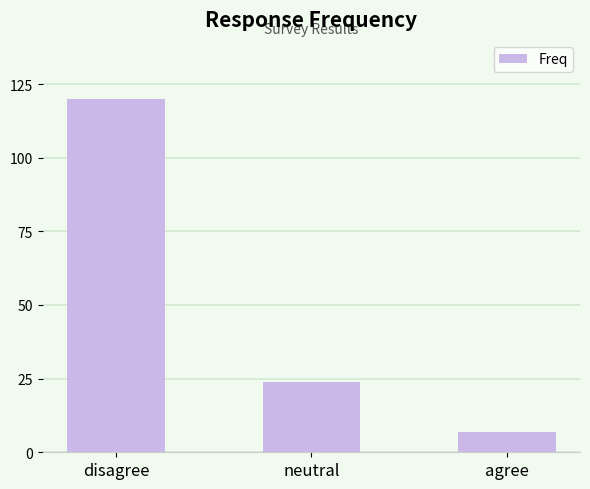

Does the chart contain stacked bars?

No